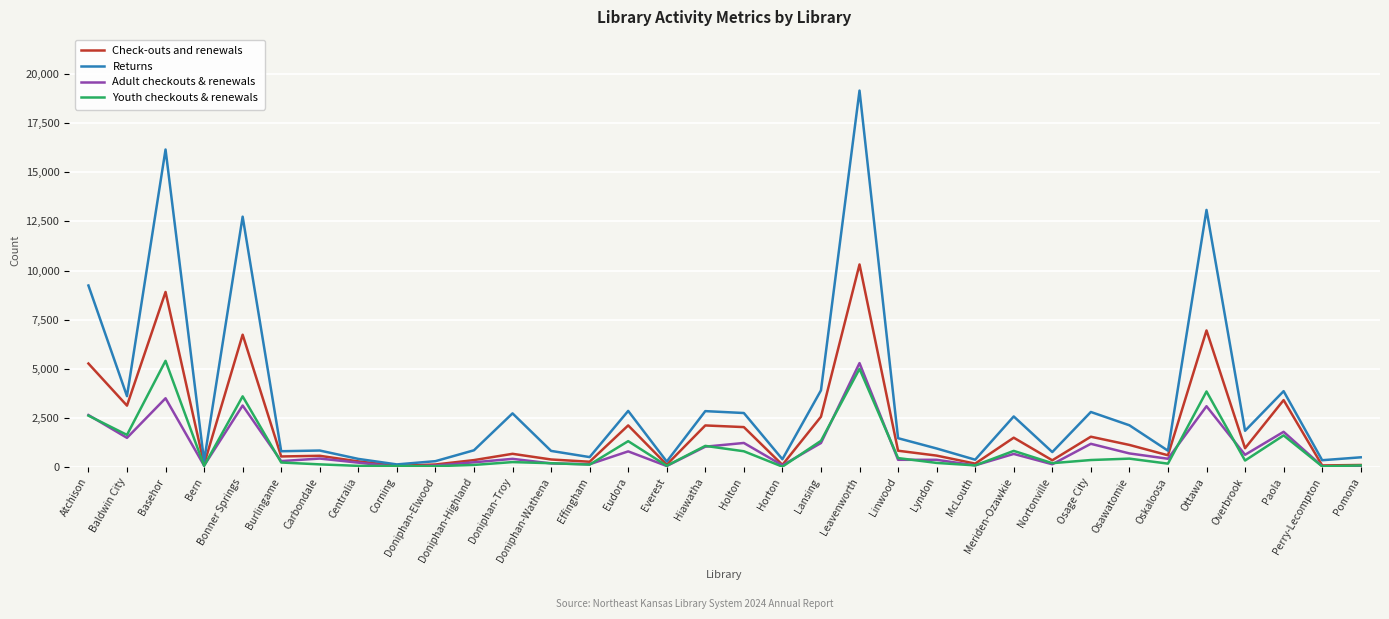

The value of Youth checkouts & renewals at Leavenworth is 4999. True or false?

True